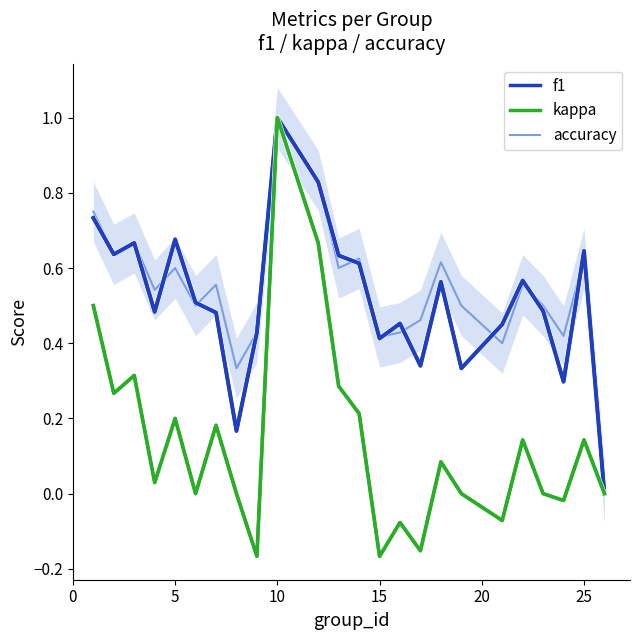

At how many categories does at least one series exceed 0?

23